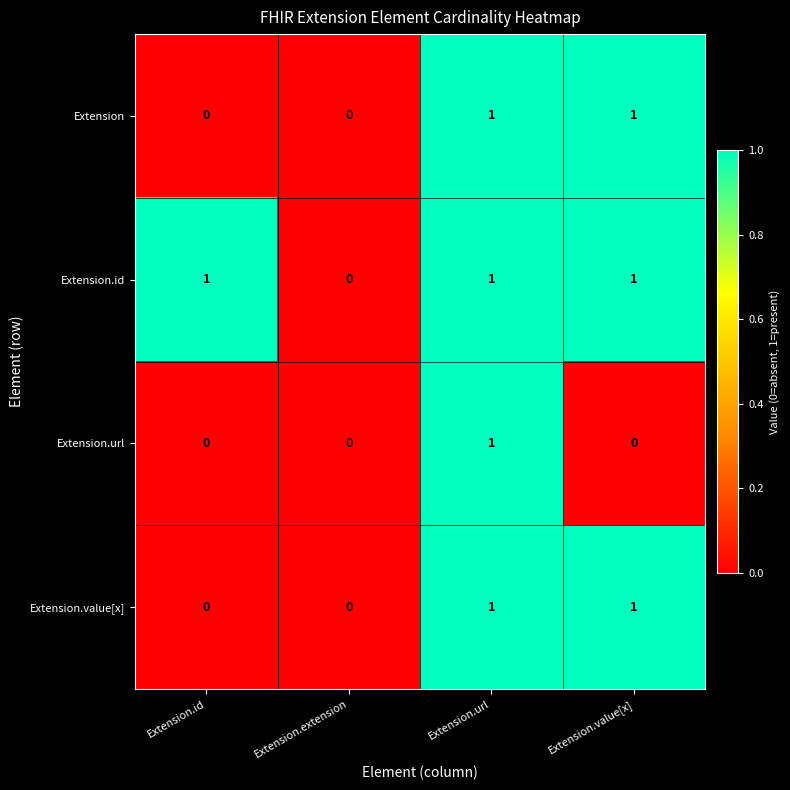

The value of Extension.value[x] at Extension.extension is 0. True or false?

True